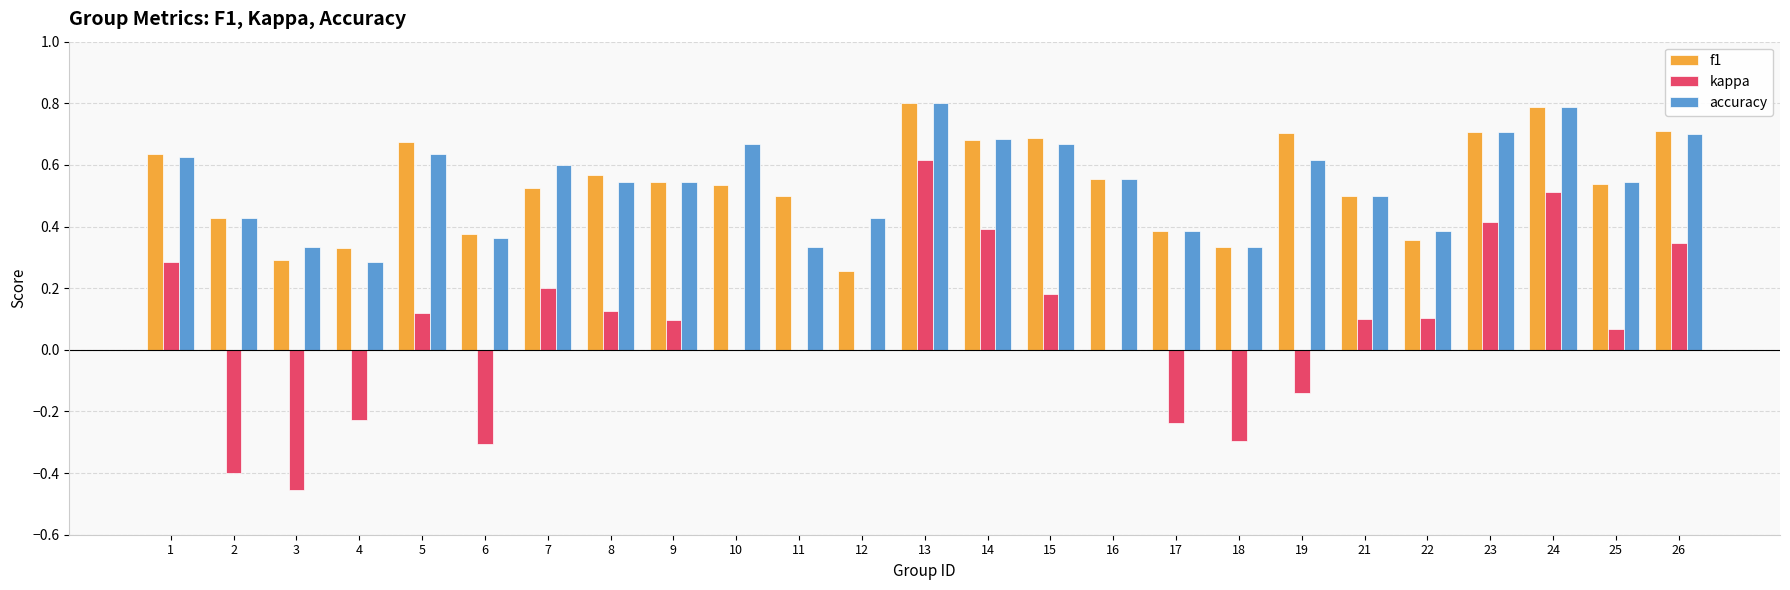

What are all the series names shown in the legend?

f1, kappa, accuracy